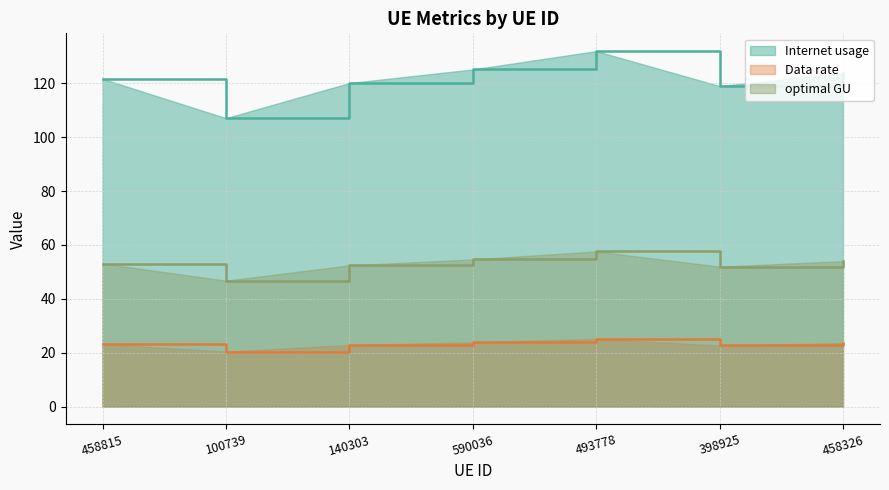

Which category has the highest value across all series?

493778